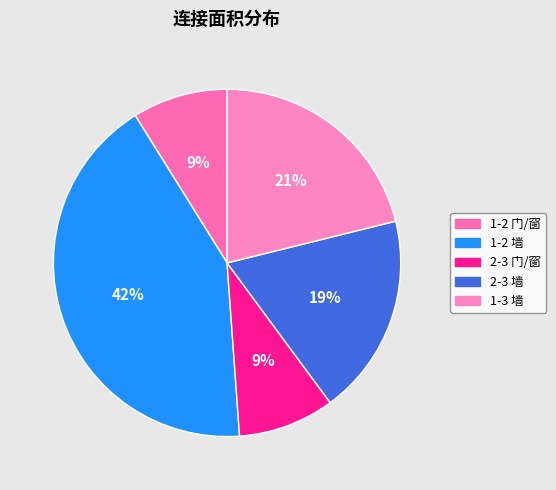

To the nearest percent, what is the average slice percentage?

20%